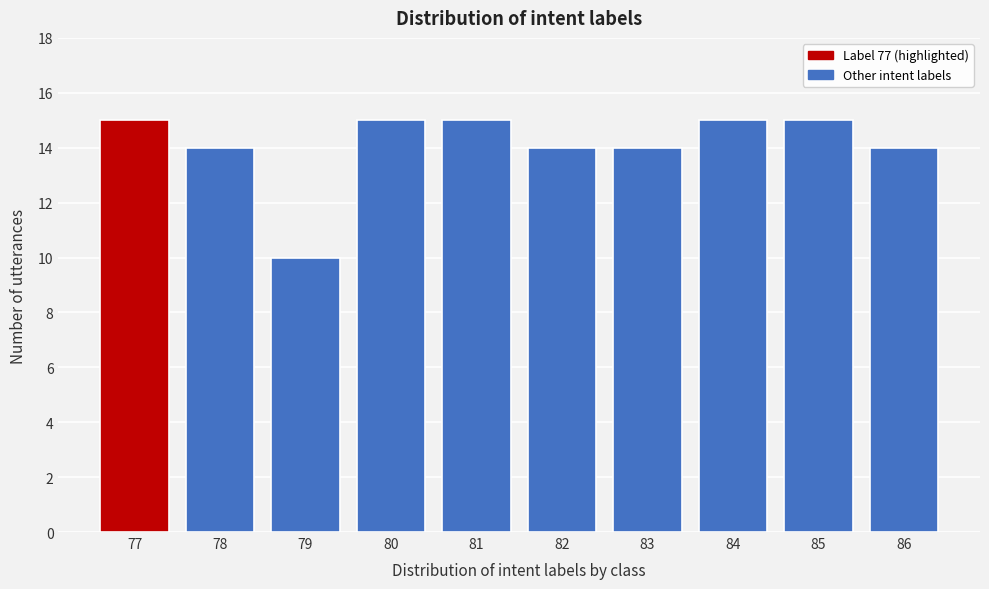

Reading right to left, list all the values displayed in this chart.

86=14	85=15	84=15	83=14	82=14	81=15	80=15	79=10	78=14	77=15